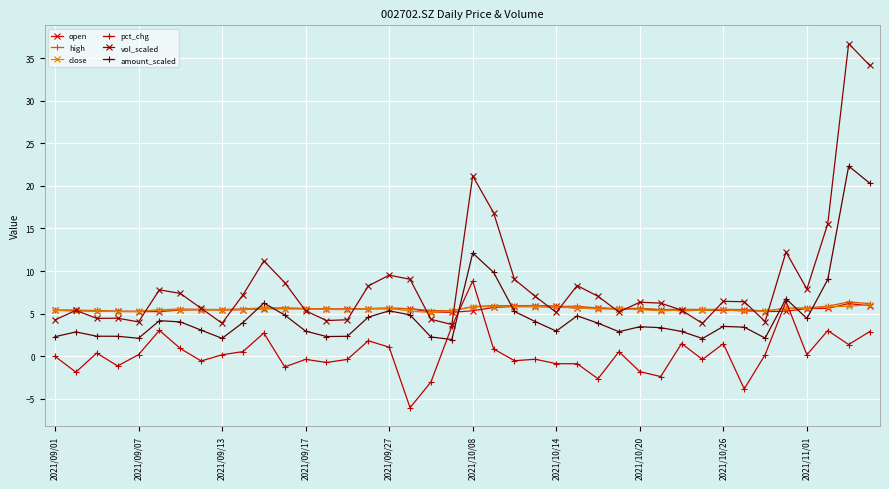

Which series has the widest spread of values?

vol_scaled